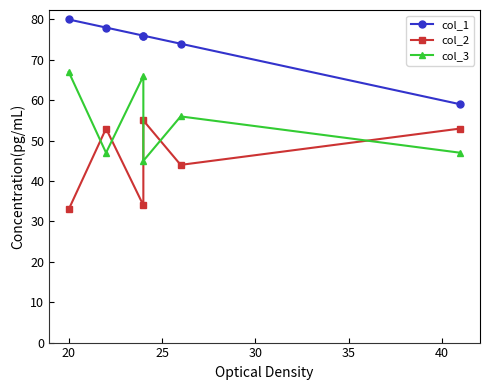

Reading left to right, list all the values displayed in this chart.

col_1: 80	78	76	76	74	59
col_2: 33	53	34	55	44	53
col_3: 67	47	66	45	56	47